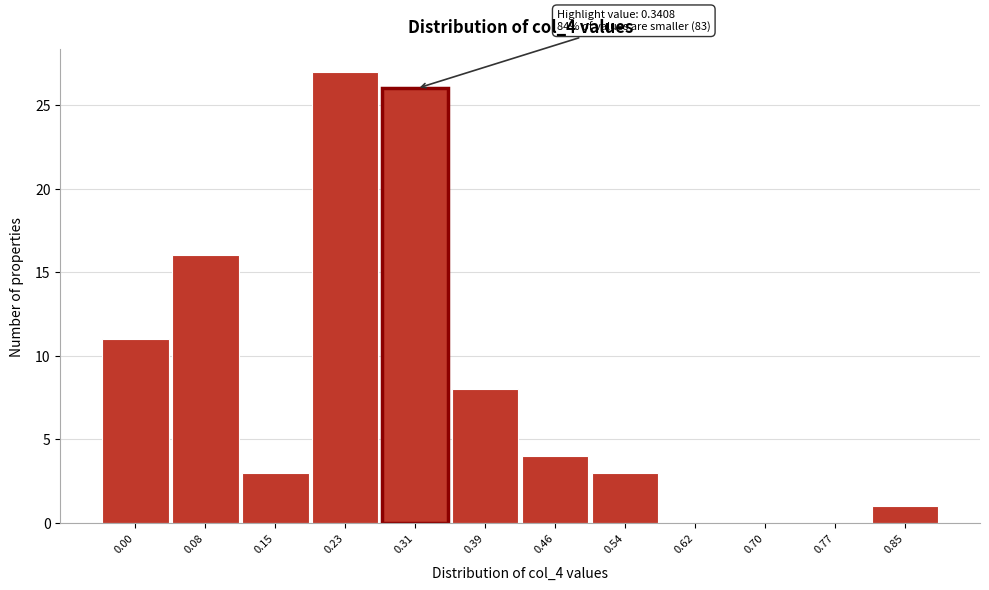

Reading left to right, list all the values displayed in this chart.

0.00=11	0.08=16	0.15=3	0.23=27	0.31=26	0.39=8	0.46=4	0.54=3	0.62=0	0.70=0	0.77=0	0.85=1